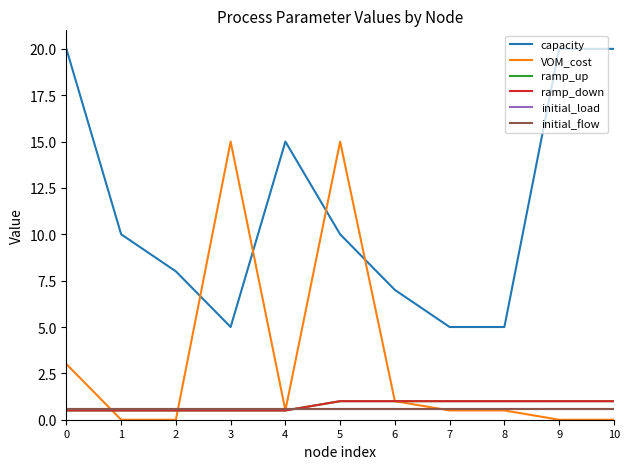

At which category is the sum across all series the highest?

5